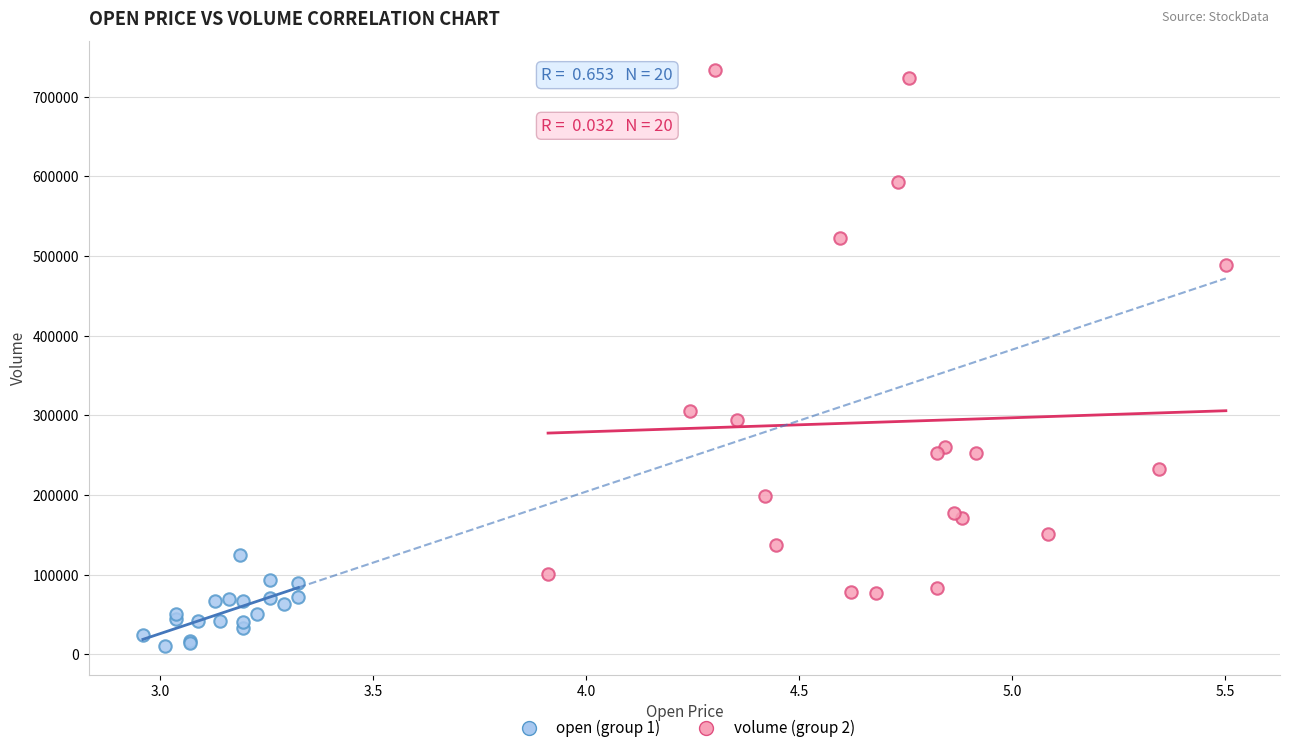

Which series has the largest Y range (max minus min)?

volume (group 2)